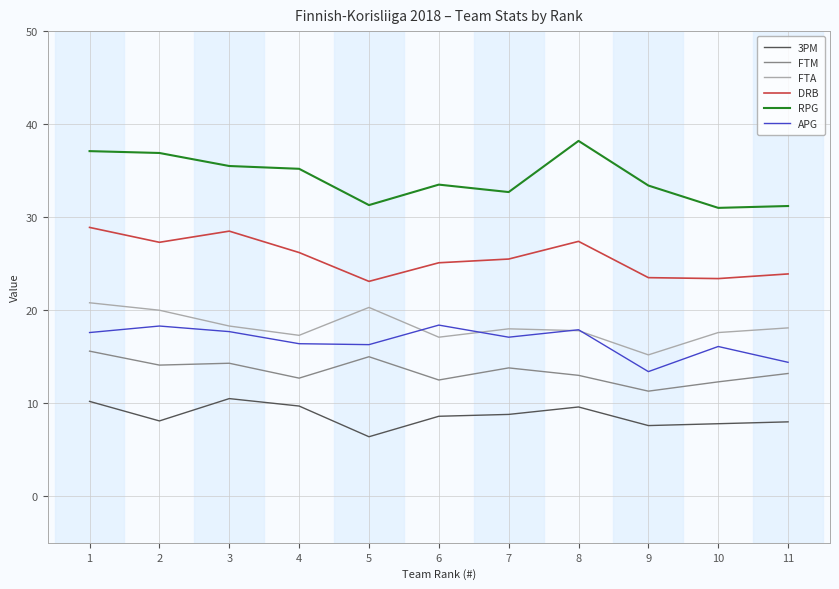

What is the minimum value for FTA?

15.2